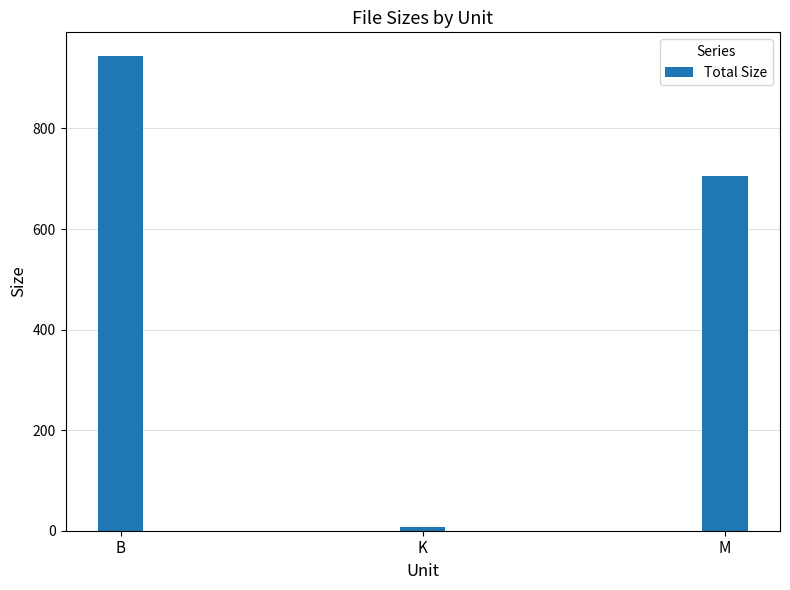

At which label does the data first exceed 705?

B